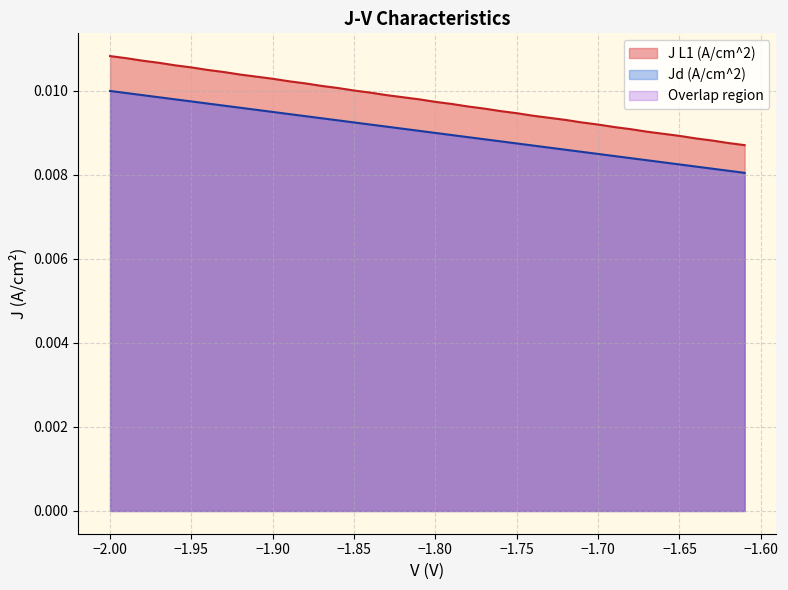

How many lines are shown in the chart?

2